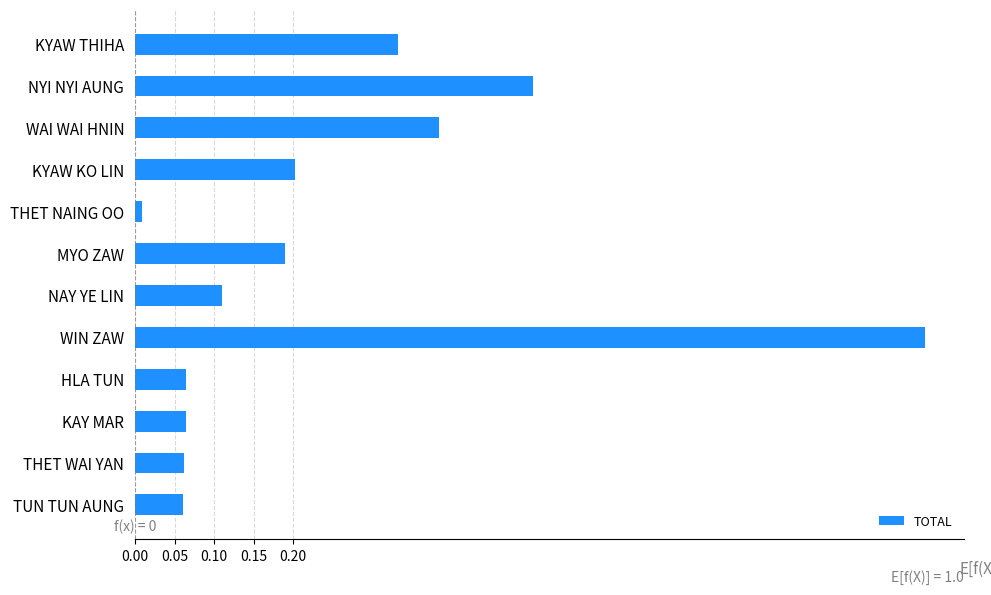

True or false: the data shows 0.2 at KYAW KO LIN.

True